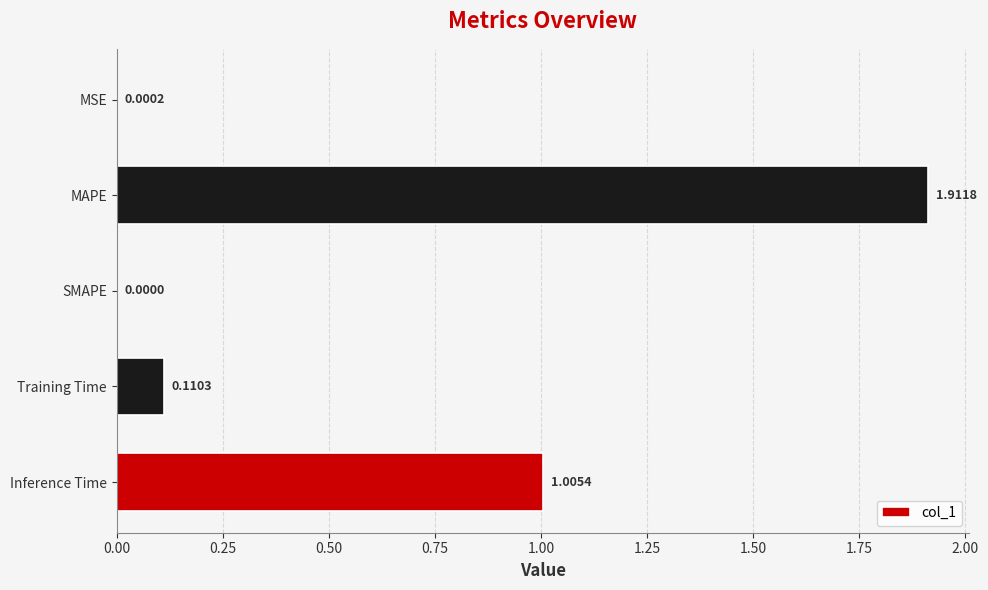

What is the change in value from MAPE to Inference Time?

-0.9